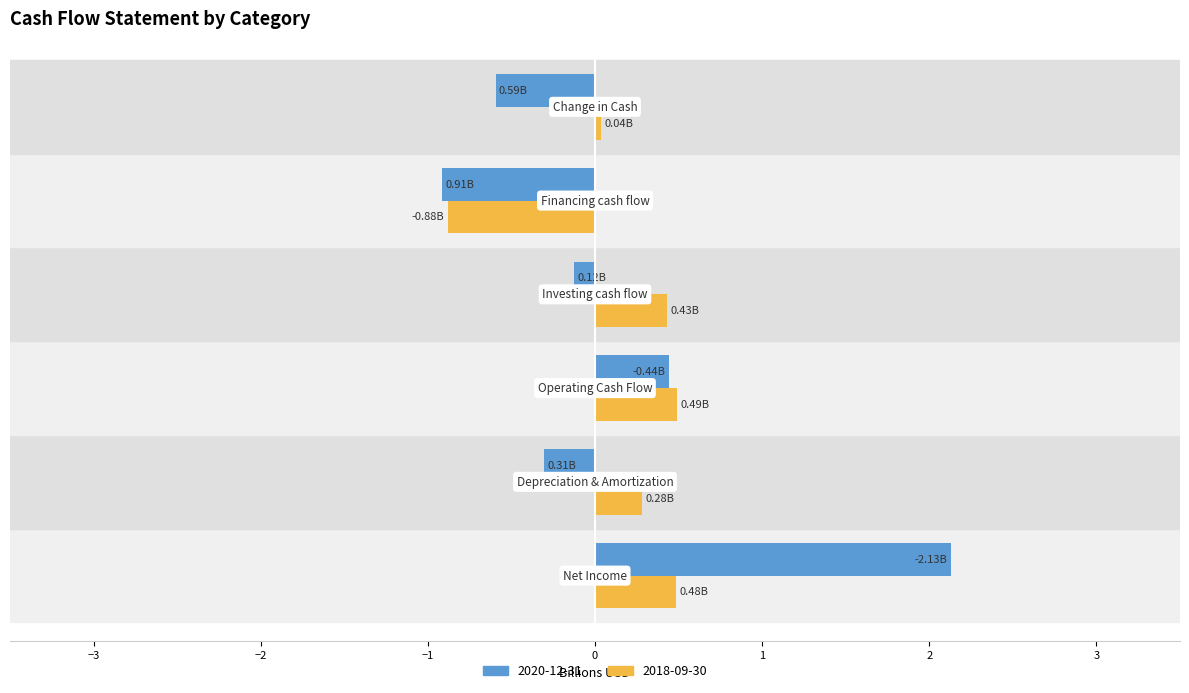

What is the sum of all 2018-09-30 values?

0.8